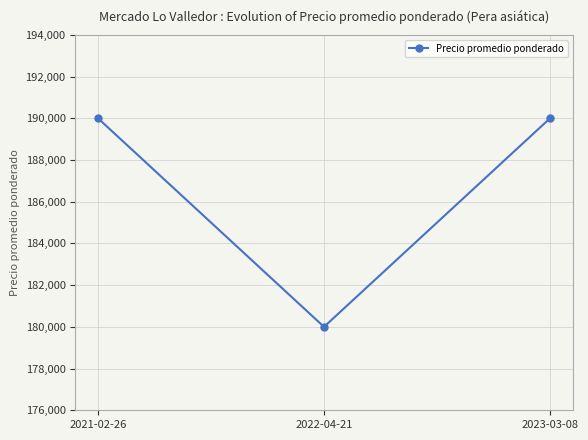

What position from the left is 2021-02-26?

1